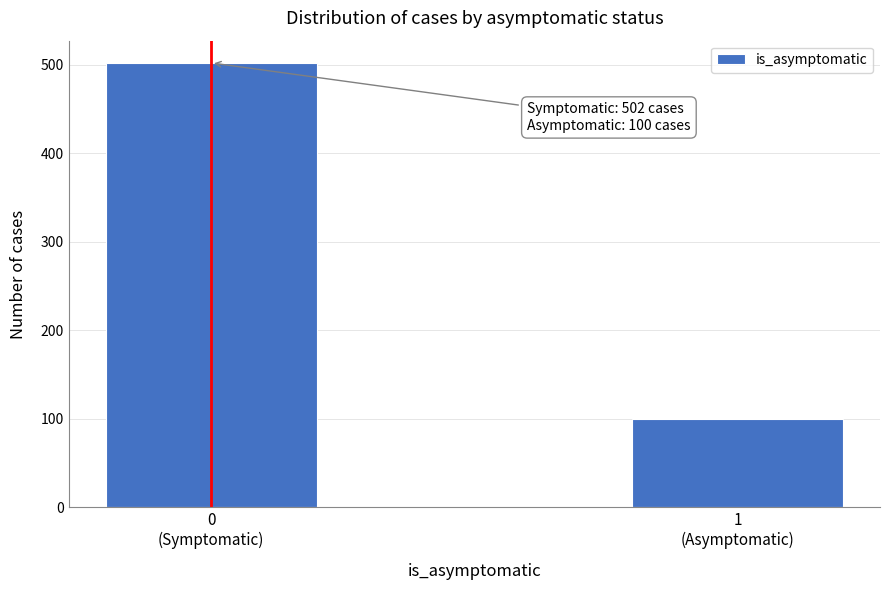

Reading left to right, extract all data points from this chart.

502	100